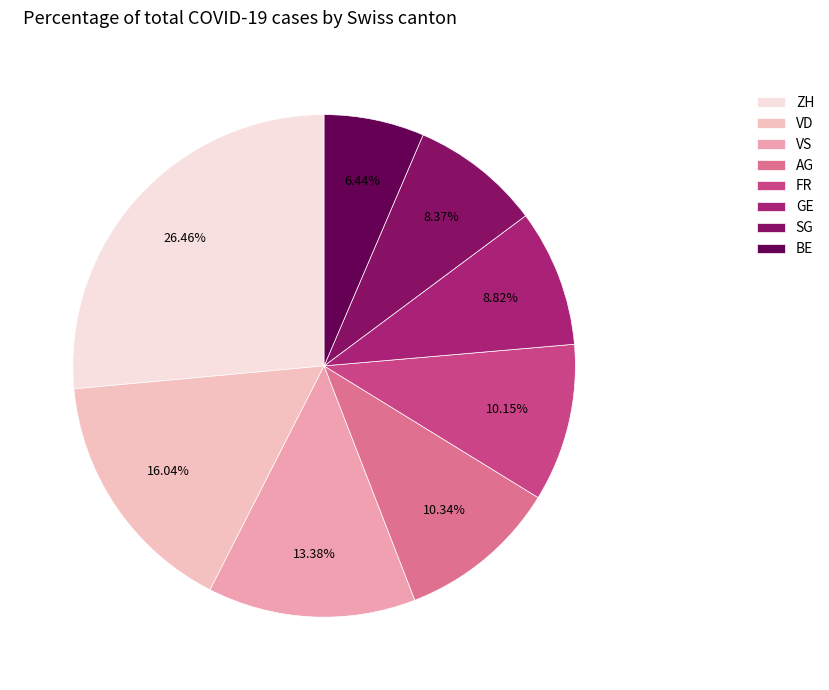

Does any single category account for the majority?

No